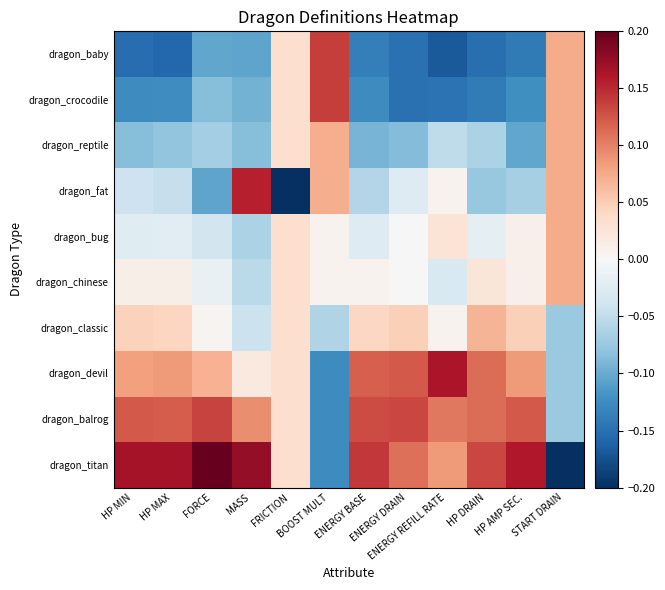

Which series has the widest spread of values?

dragon_titan